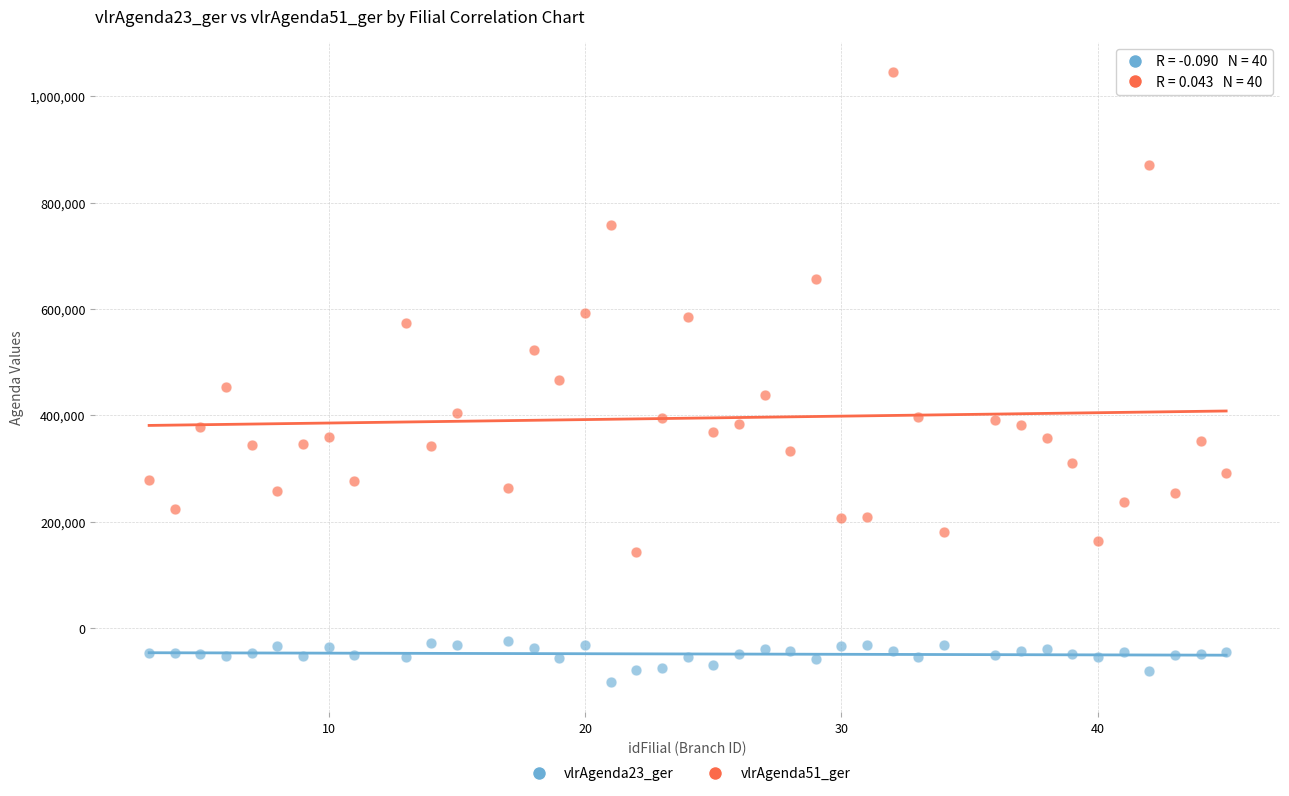

What is the X range (max minus min) for the scatter plot?

42.0